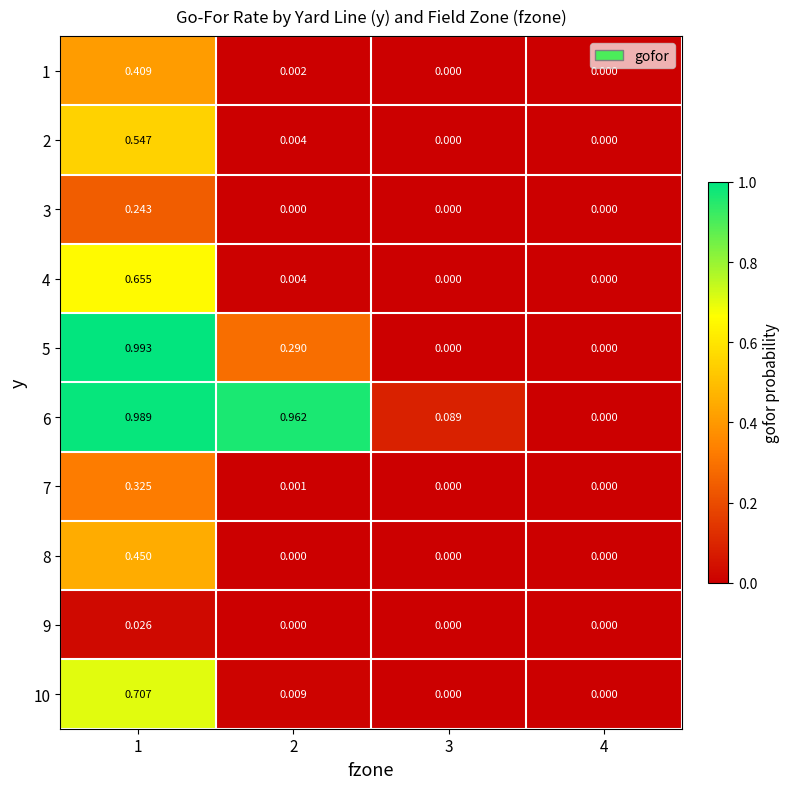

Reading left to right, what are all the values shown in this chart?

1: 1=0.4	2=0.0	3=0.0	4=0.0
2: 1=0.5	2=0.0	3=0.0	4=0.0
3: 1=0.2	2=0.0	3=0.0	4=0.0
4: 1=0.7	2=0.0	3=0.0	4=0.0
5: 1=1.0	2=0.3	3=0.0	4=0.0
6: 1=1.0	2=1.0	3=0.1	4=0.0
7: 1=0.3	2=0.0	3=0.0	4=0.0
8: 1=0.5	2=0.0	3=0.0	4=0.0
9: 1=0.0	2=0.0	3=0.0	4=0.0
10: 1=0.7	2=0.0	3=0.0	4=0.0